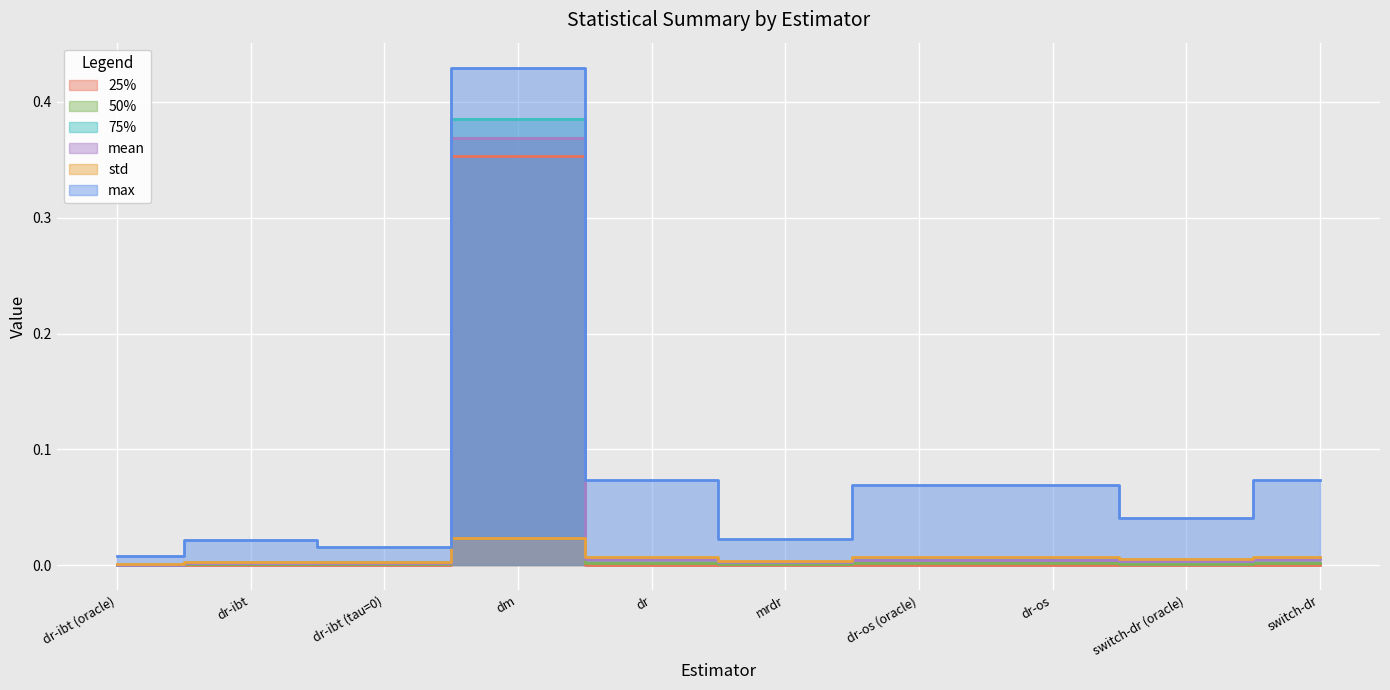

In 25%, how many points are higher than both neighbors (excluding endpoints)?

1